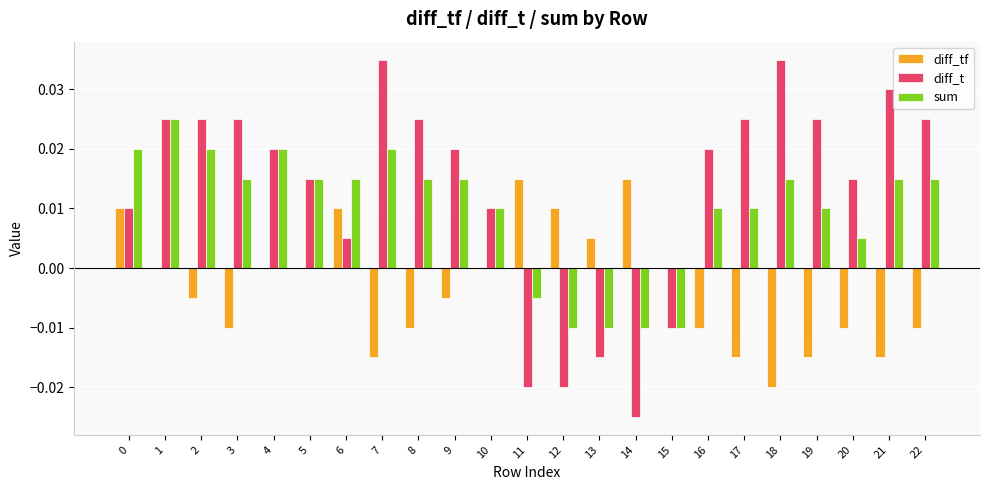

Is it true that diff_tf equals 0.0 at 11?

True